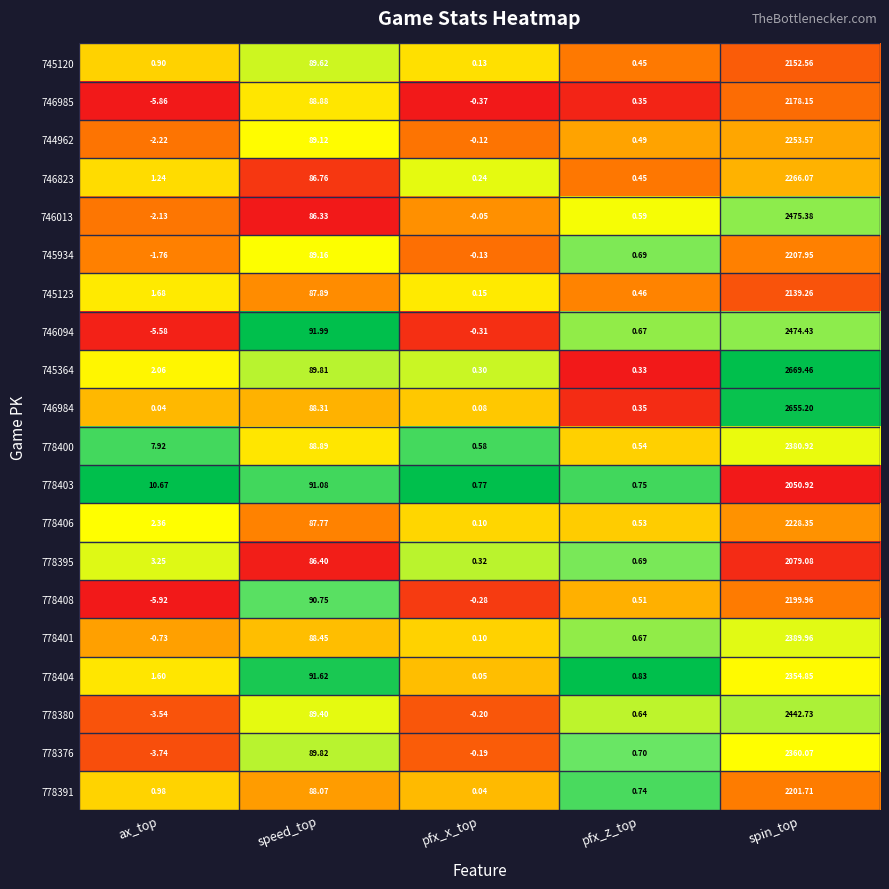

What is the greatest value displayed?

2669.5